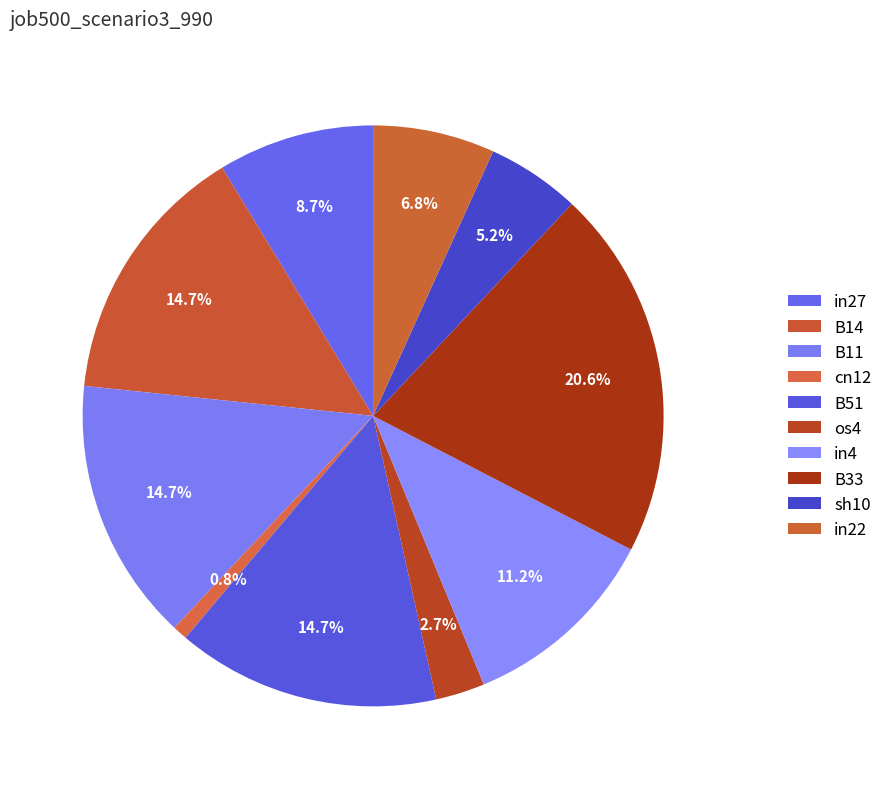

Is the sum of os4 and B11 greater than half?

No